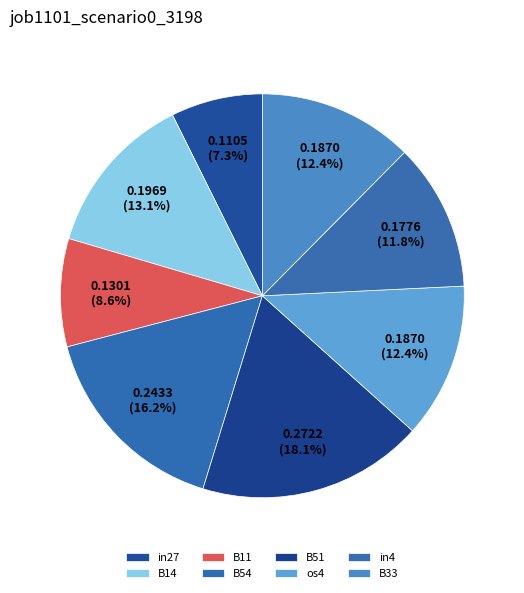

How many segments does this pie chart have?

8